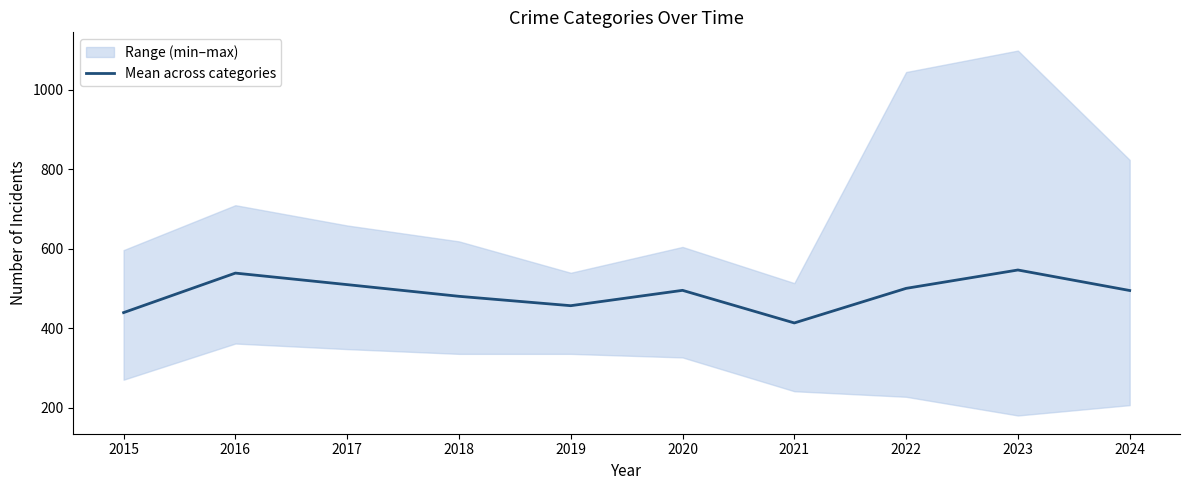

Approximately how many times larger is the value at 2016 compared to 2015?

1.2